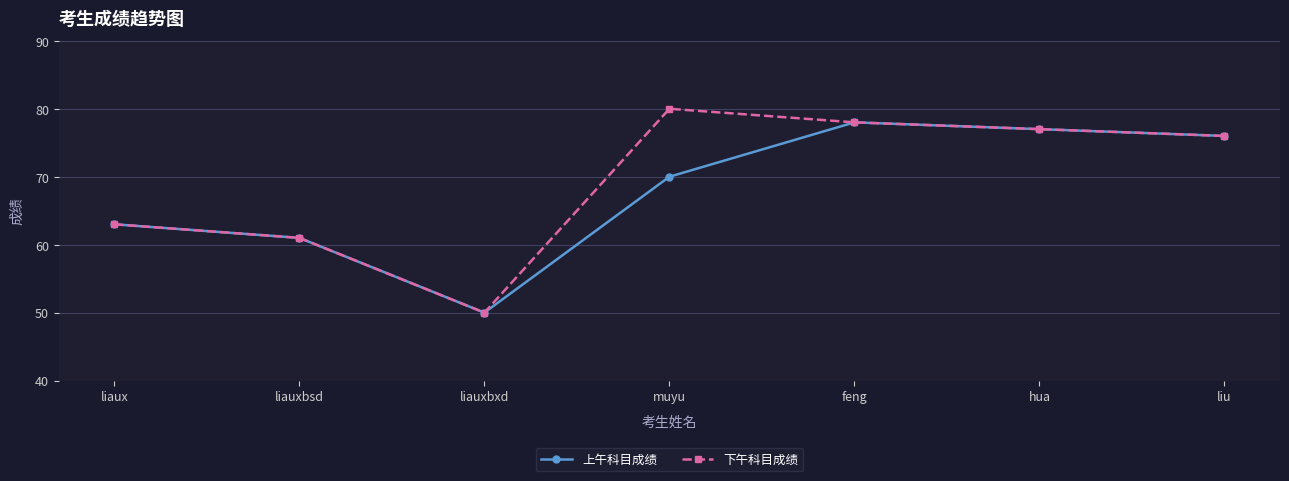

At which label does 上午科目成绩 reach its minimum?

liauxbxd